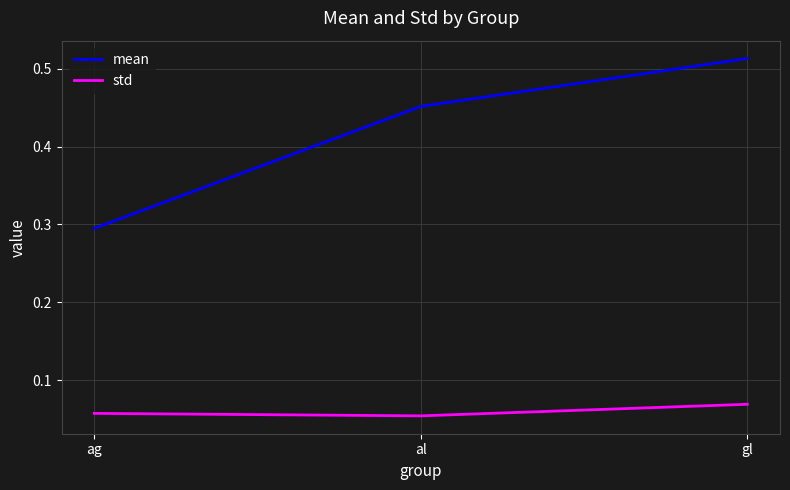

Which series has the widest spread of values?

mean